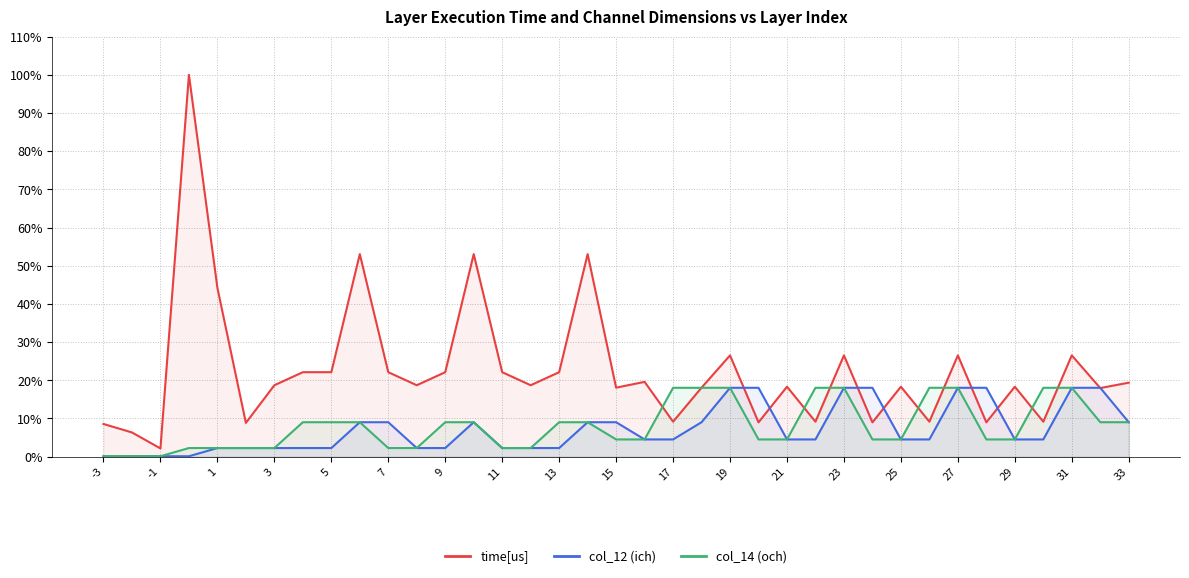

What is the minimum value shown in the chart?

0.1